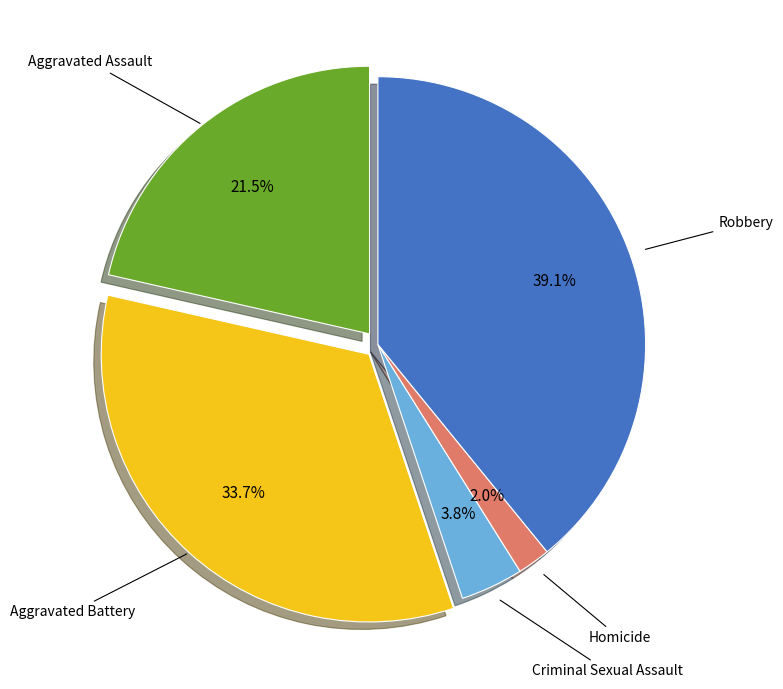

Does any single category account for the majority?

No